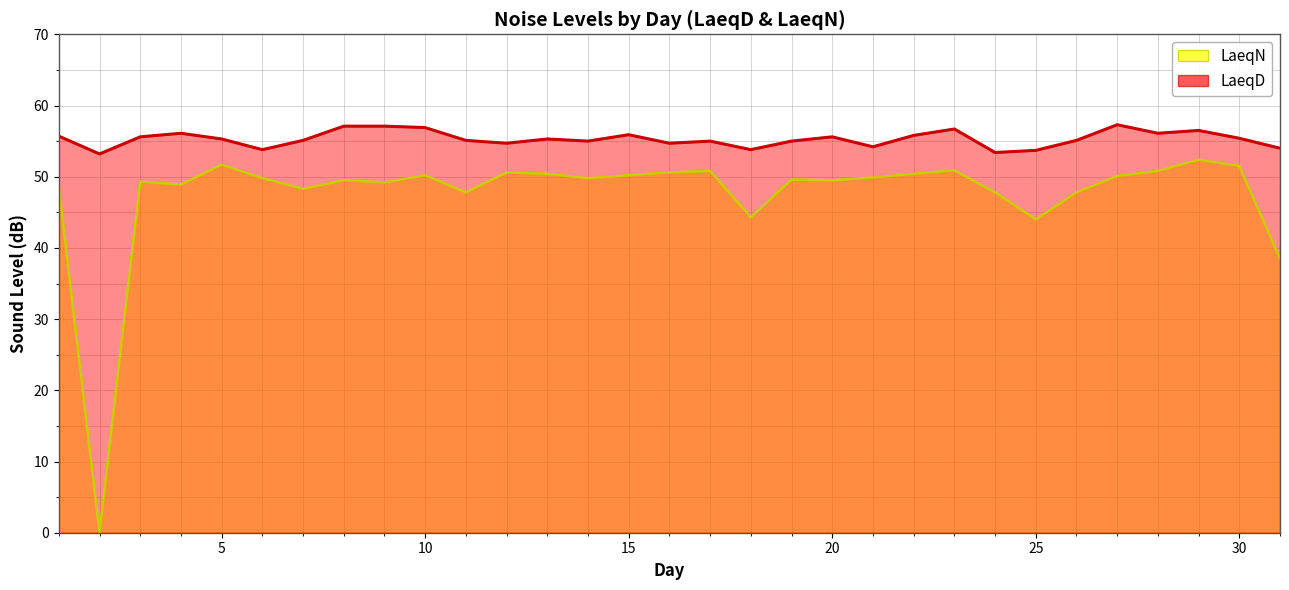

True or false: LaeqD and LaeqN cross at least once.

False